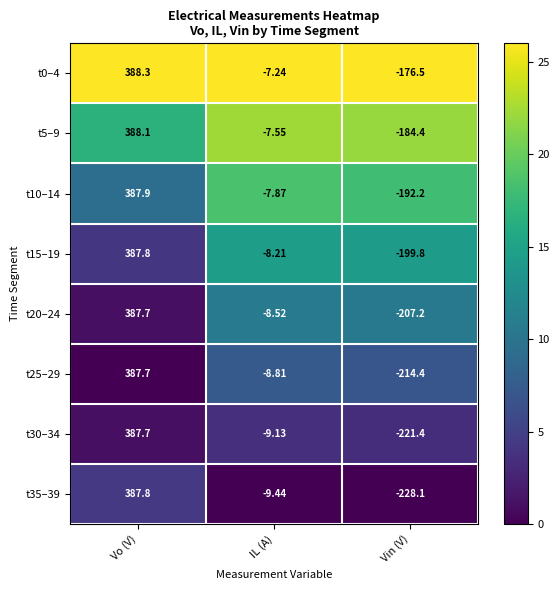

Which category has the highest value across all series?

Vo (V)